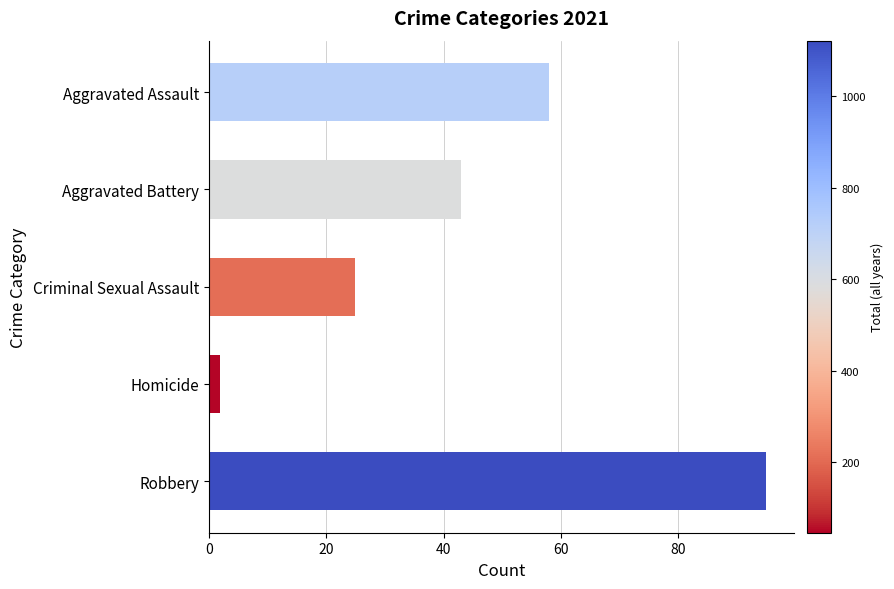

At which category does the chart reach its minimum across all series?

Homicide